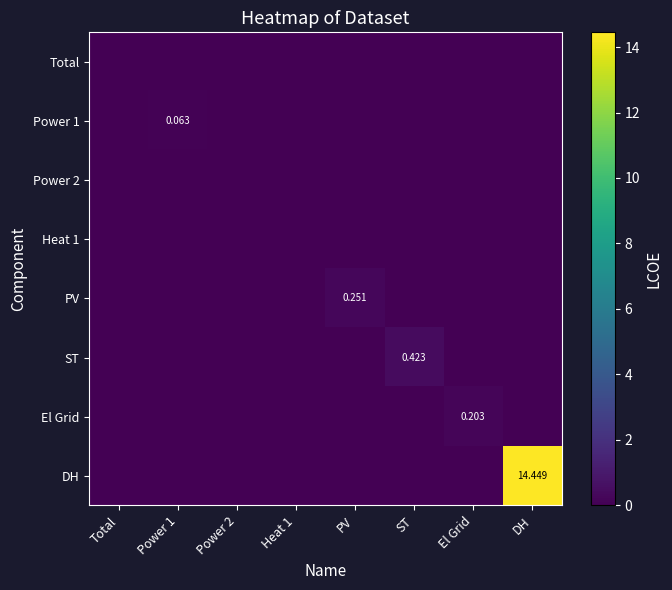

At which category is the sum across all series the highest?

DH